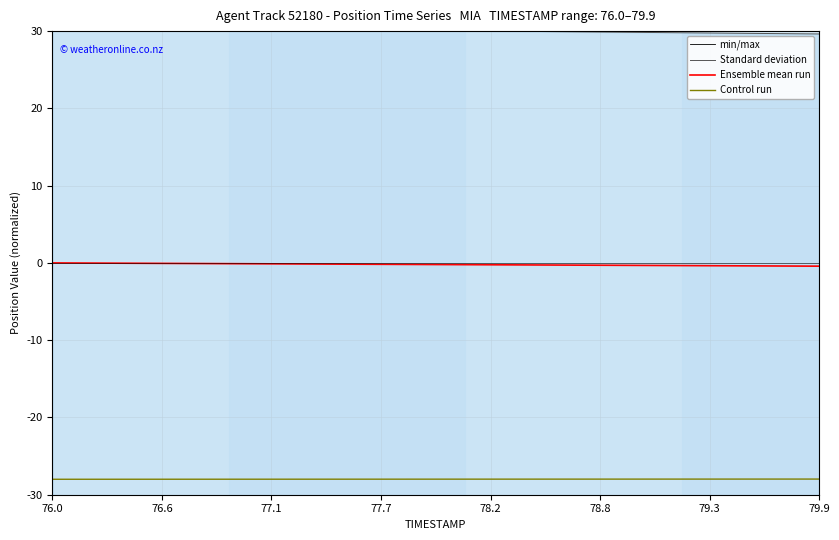

True or false: Ensemble mean run and Control run intersect in this chart.

False